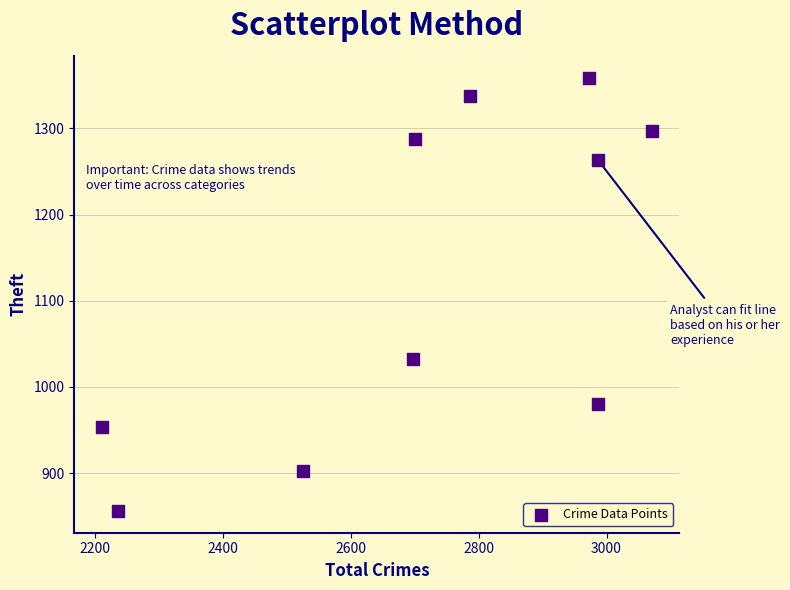

What Y value in the scatter plot is closest to 1107?

1032